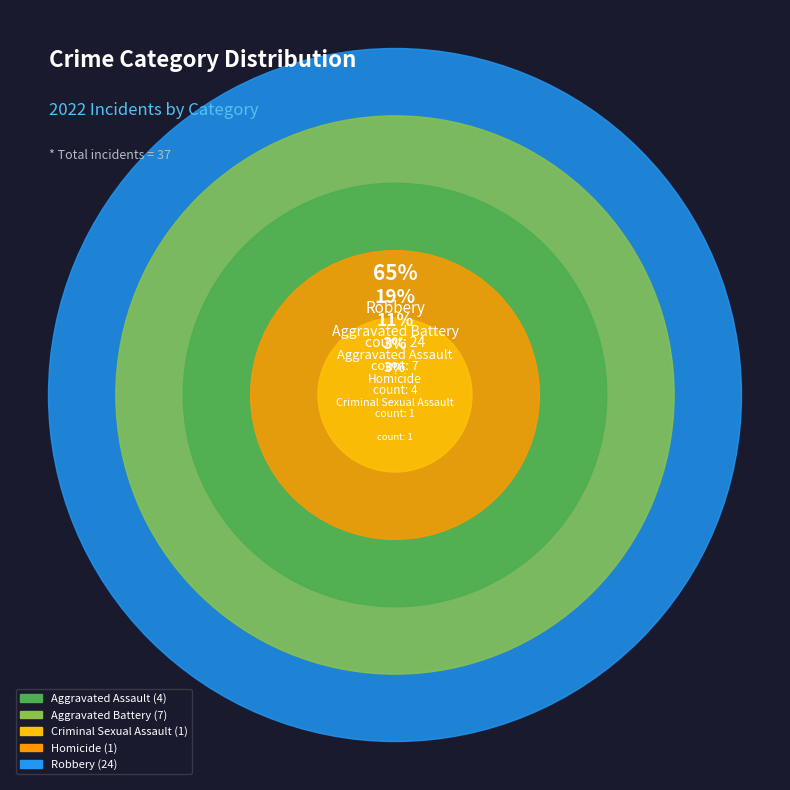

What percentage is NOT represented by Homicide?

97.3%